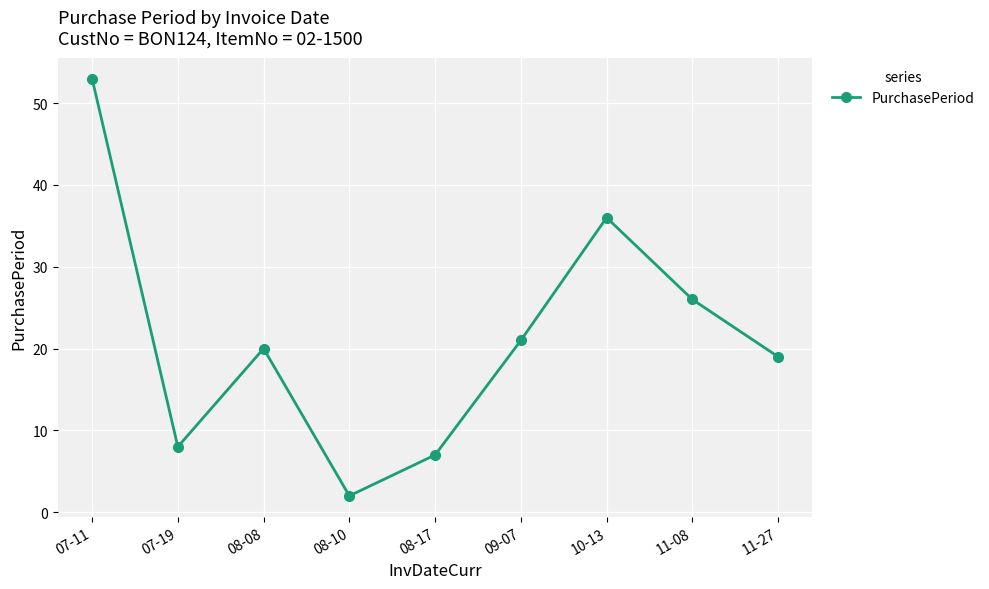

Rank the categories by value from highest to lowest.

07-11, 10-13, 11-08, 09-07, 08-08, 11-27, 07-19, 08-17, 08-10